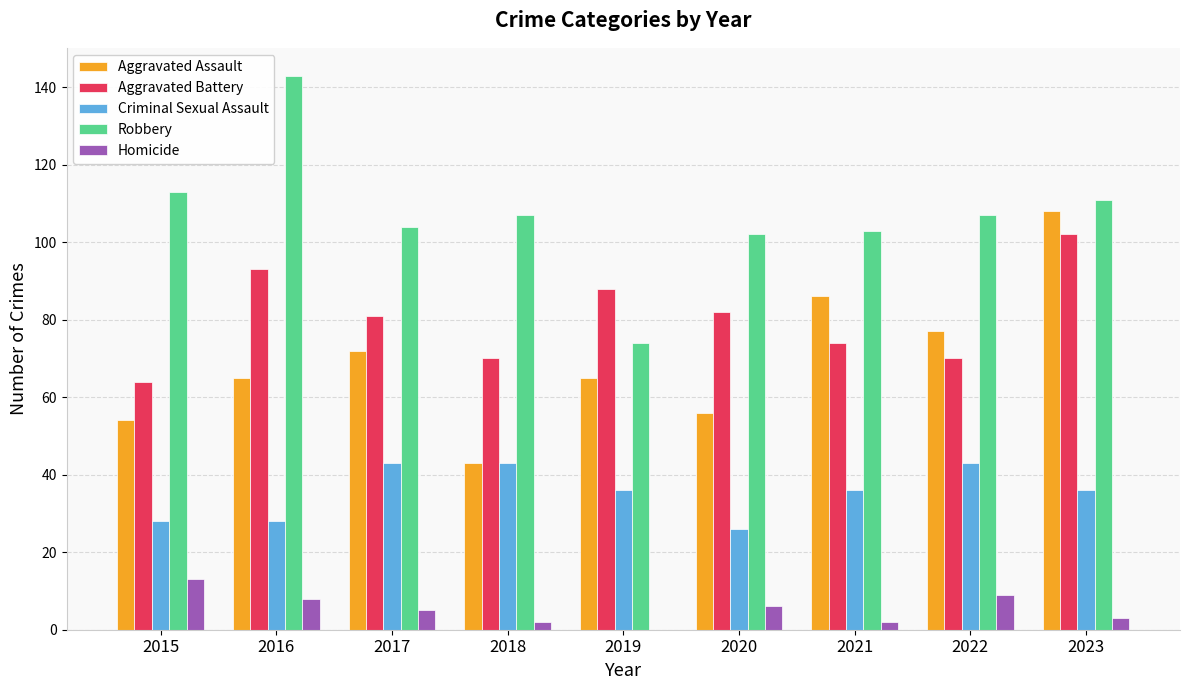

What is the highest value of the Aggravated Battery series?

102